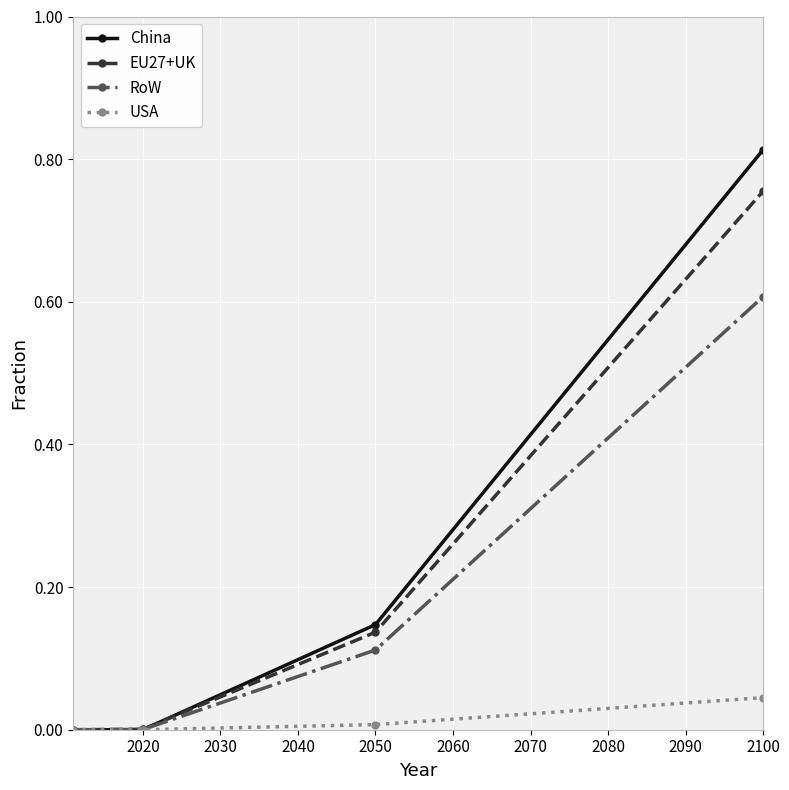

What are all the series names shown in the legend?

China, EU27+UK, RoW, USA